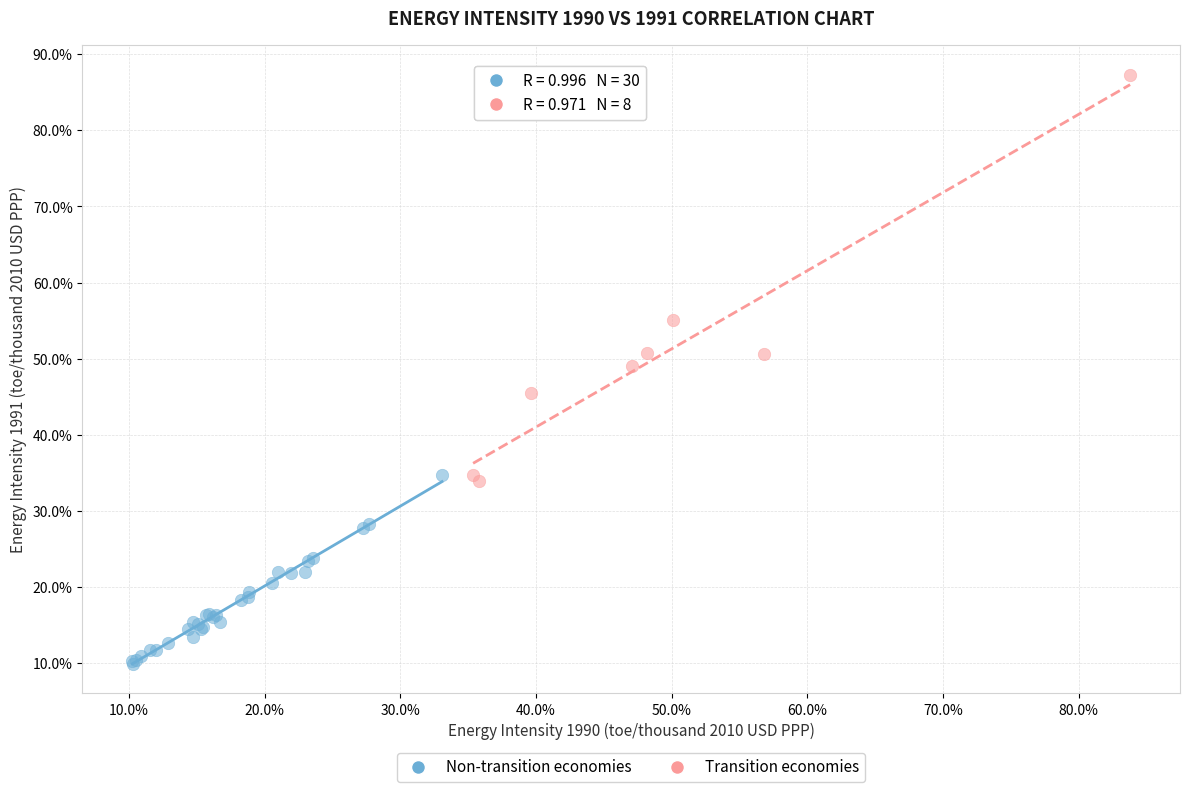

Which series contains the highest Y value?

Transition economies